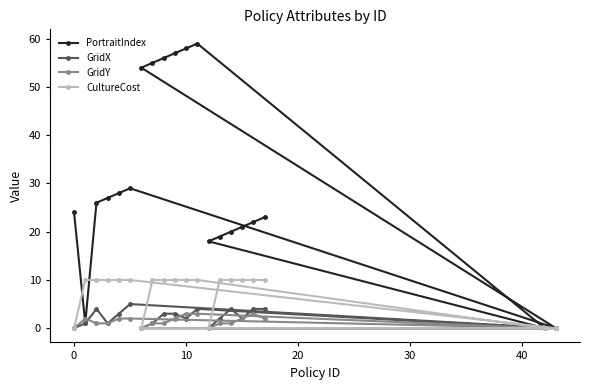

Reading left to right, list all the values displayed in this chart.

PortraitIndex: 24	1	26	27	28	29	54	55	56	57	58	59	18	19	20	21	22	23	0	0
GridX: 0	1	4	1	3	5	0	1	3	3	2	4	0	2	4	2	4	4	0	0
GridY: 0	2	1	1	2	2	0	1	1	2	3	3	0	1	1	2	3	2	0	0
CultureCost: 0	10	10	10	10	10	0	10	10	10	10	10	0	10	10	10	10	10	0	0